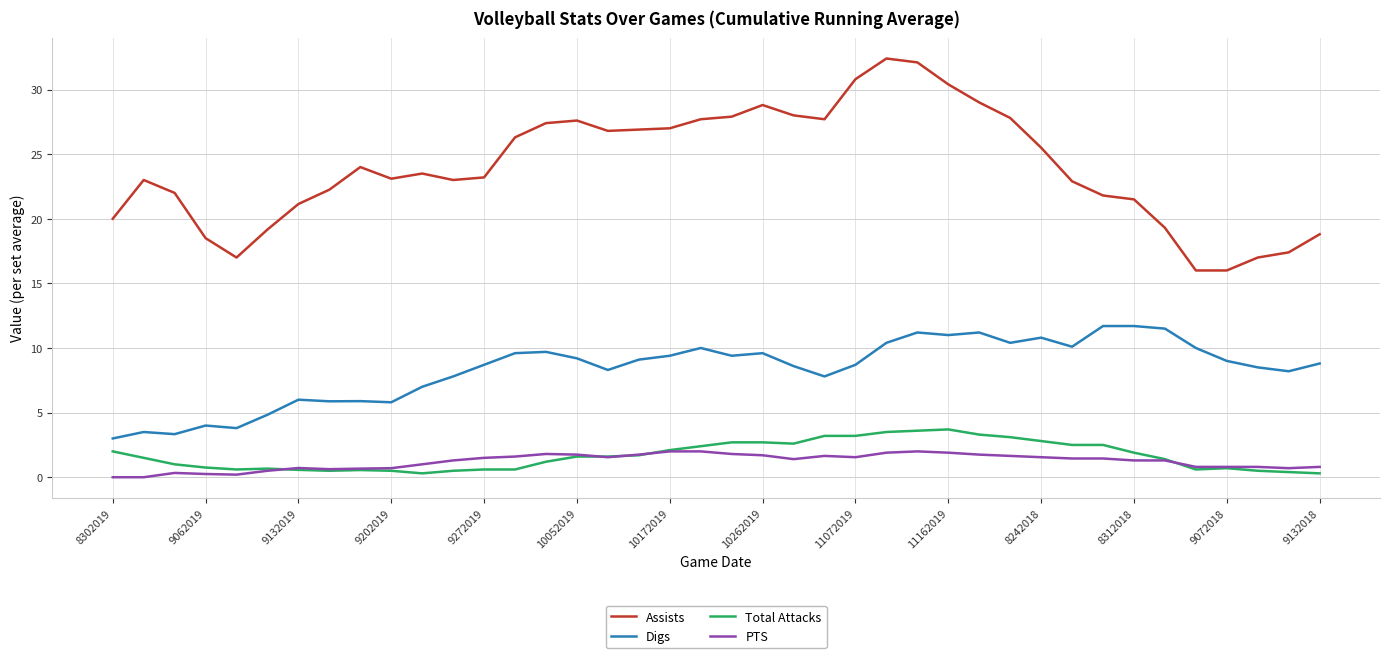

List the series in order of their peak value, lowest first.

PTS, Total Attacks, Digs, Assists